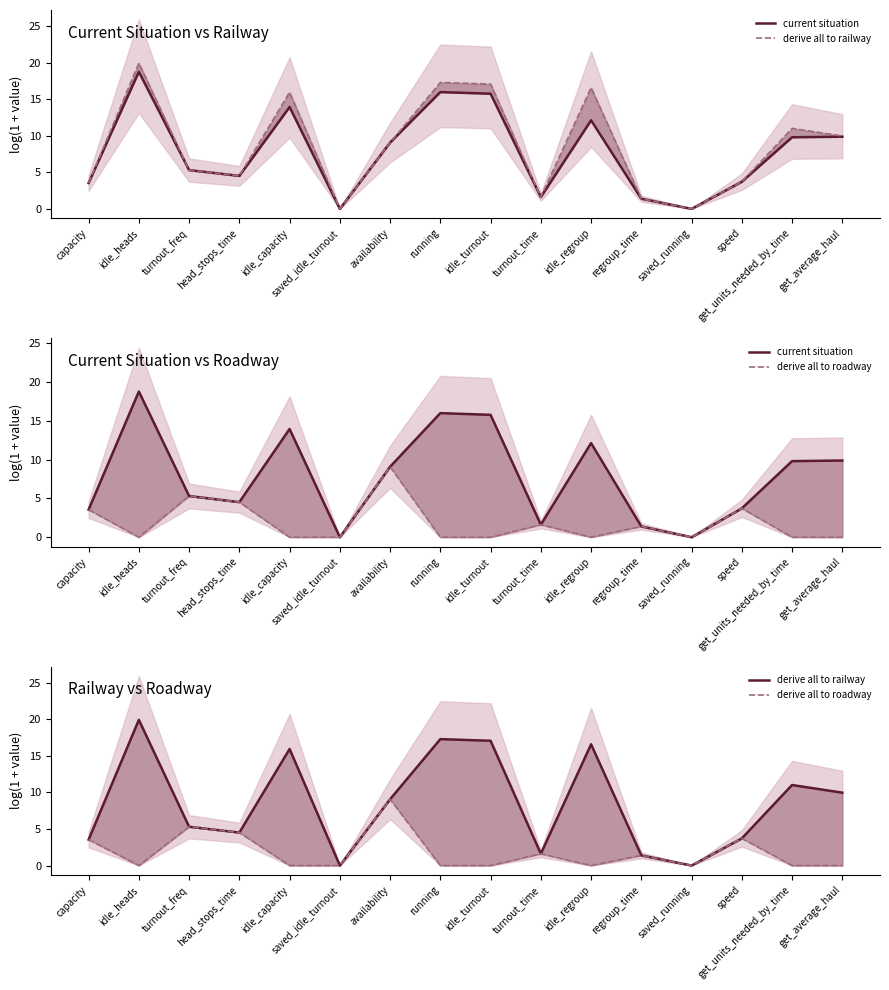

What are all the series names shown in the legend?

current situation, derive all to railway, derive all to roadway